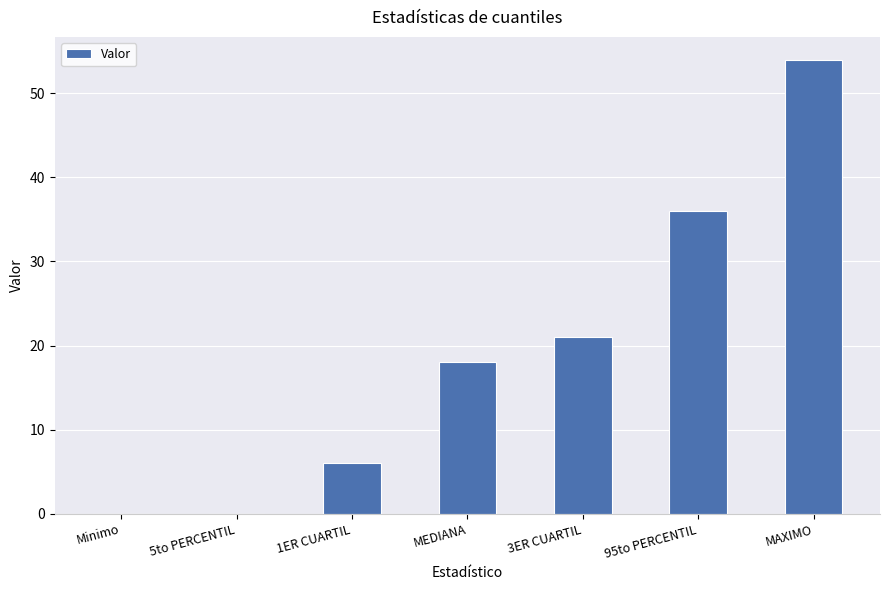

How many series are shown in this chart?

1